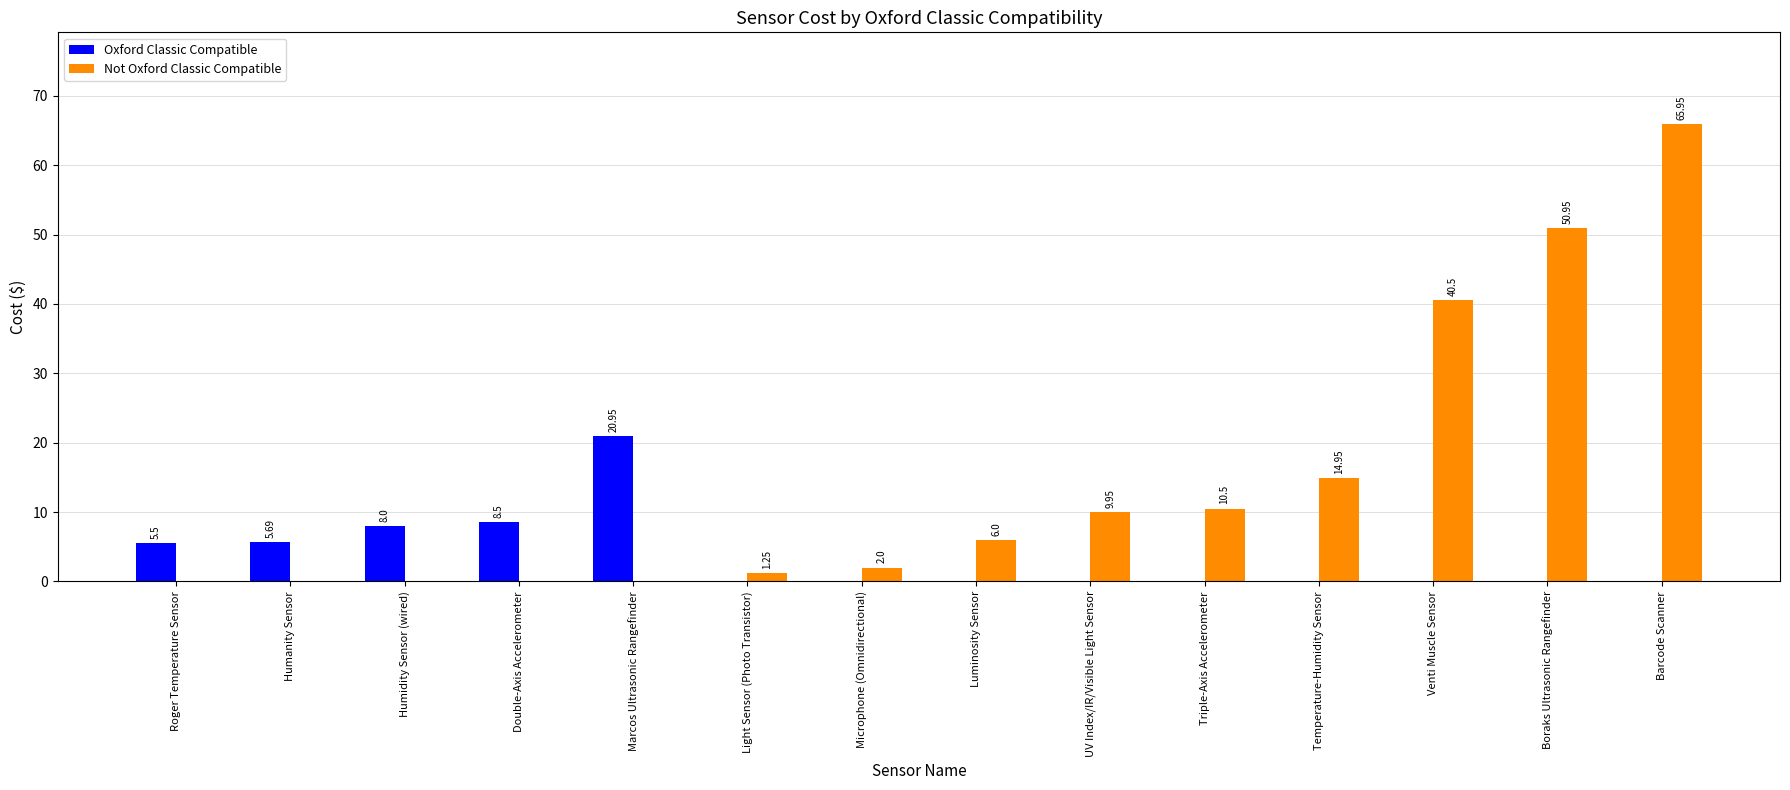

What is the average value of the Oxford Classic Compatible series?

3.5